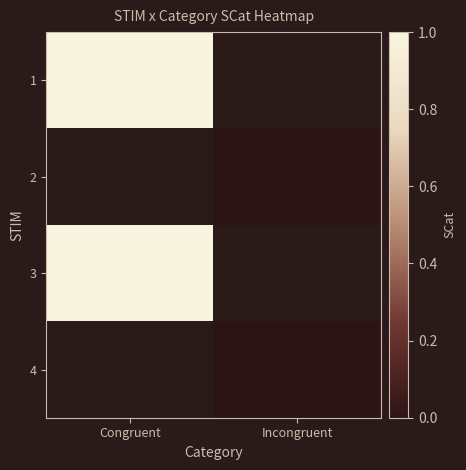

List the labels in order of 4 value, largest first.

Congruent, Incongruent